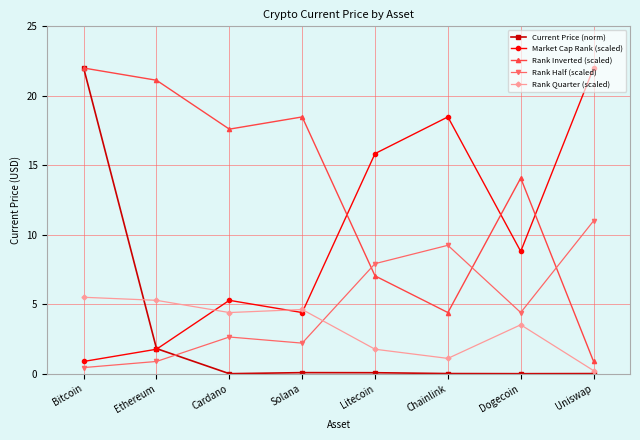

What is the value of the Rank Half (scaled) point at the 8th from the left?

11.0